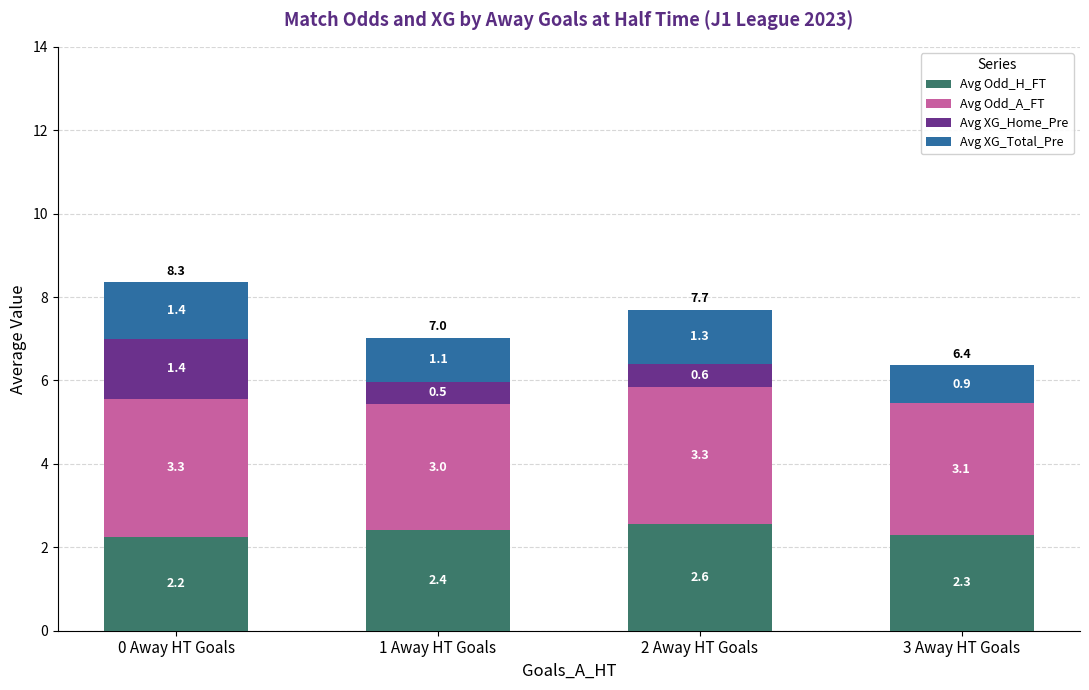

What is the maximum value for Avg Odd_H_FT?

2.6